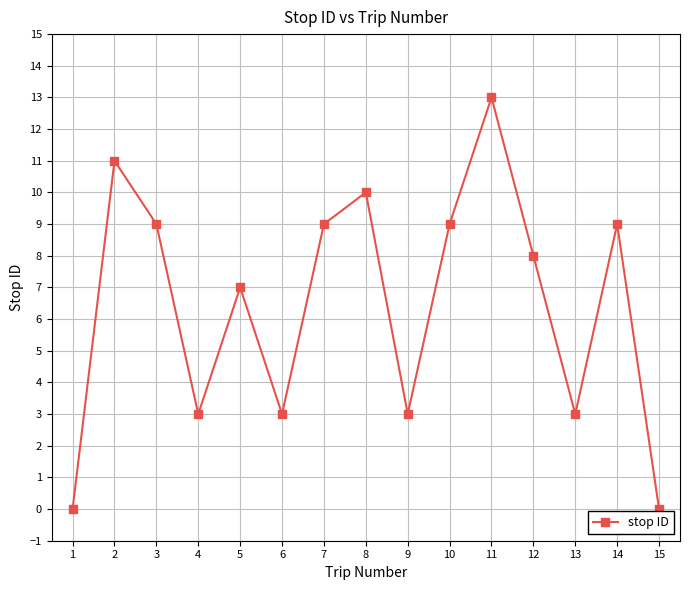

What is the maximum value shown in the chart?

13